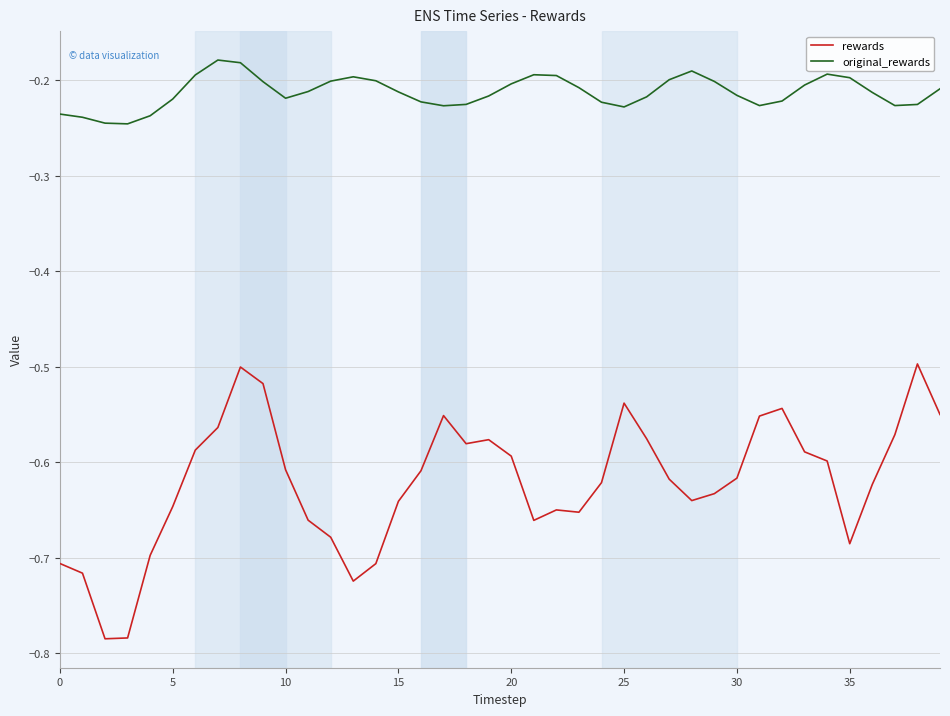

List the series in order of their overall mean, lowest first.

rewards, original_rewards